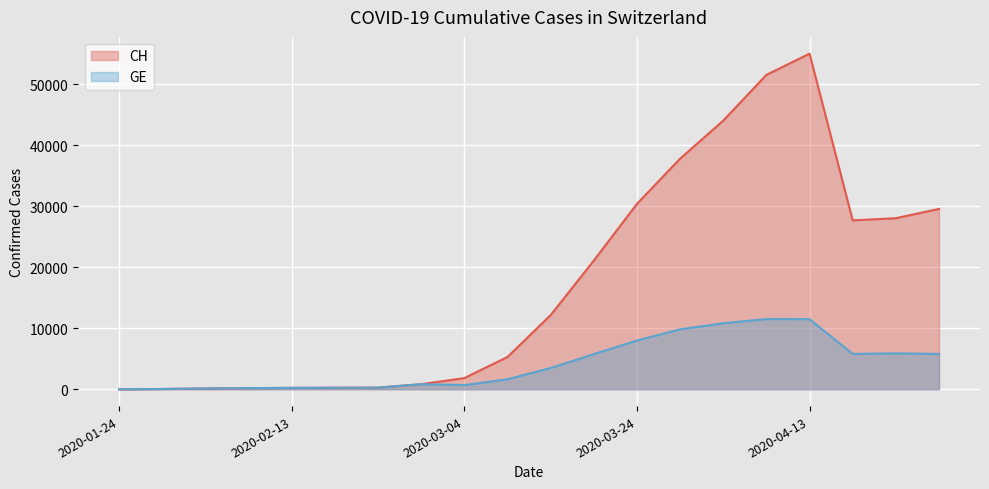

True or false: CH and GE cross at least once.

False